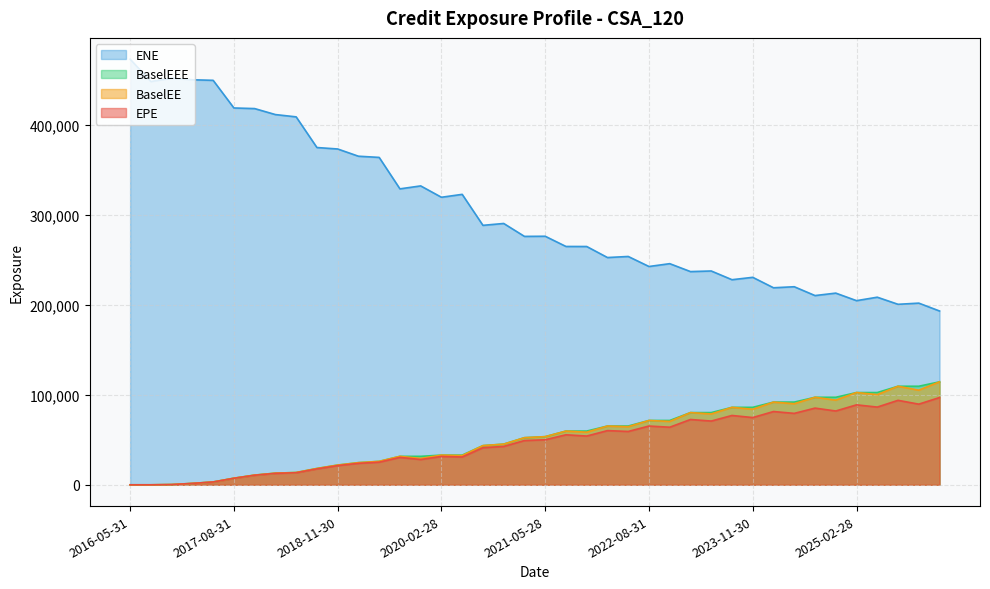

How many data points does each series have?

40